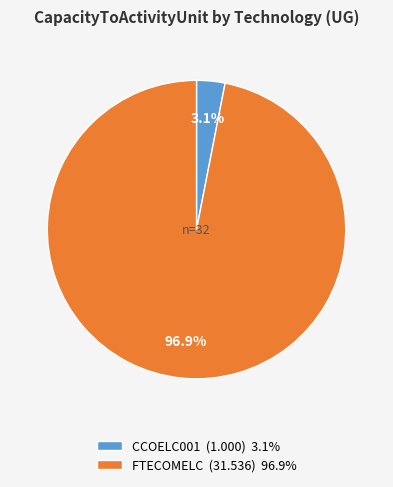

The FTECOMELC slice represents 97% of the pie. True or false?

True